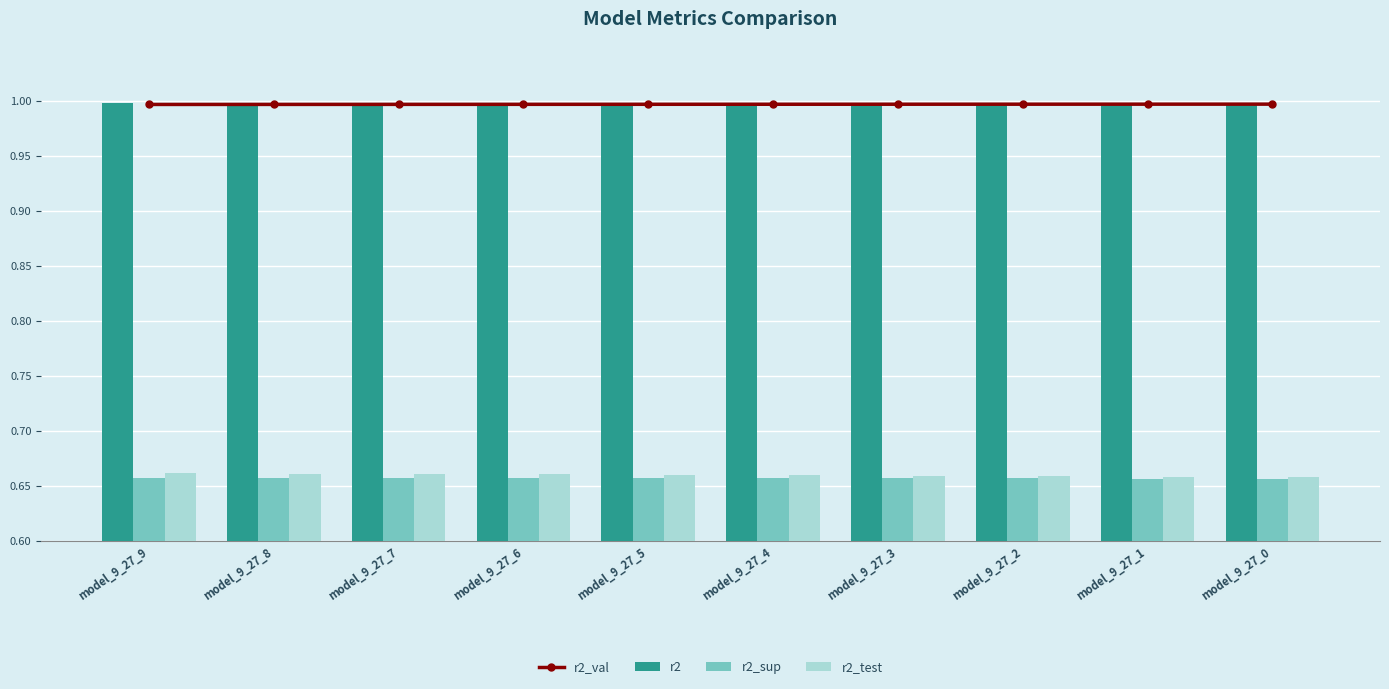

What is the maximum value shown in the chart?

1.0